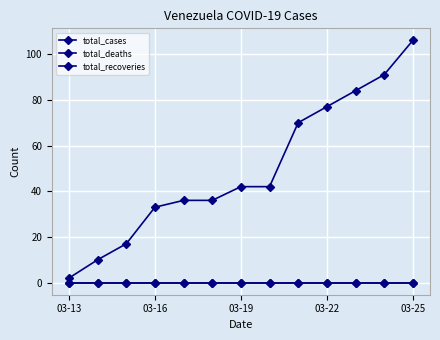

How many data points in total_cases are above 42?

5